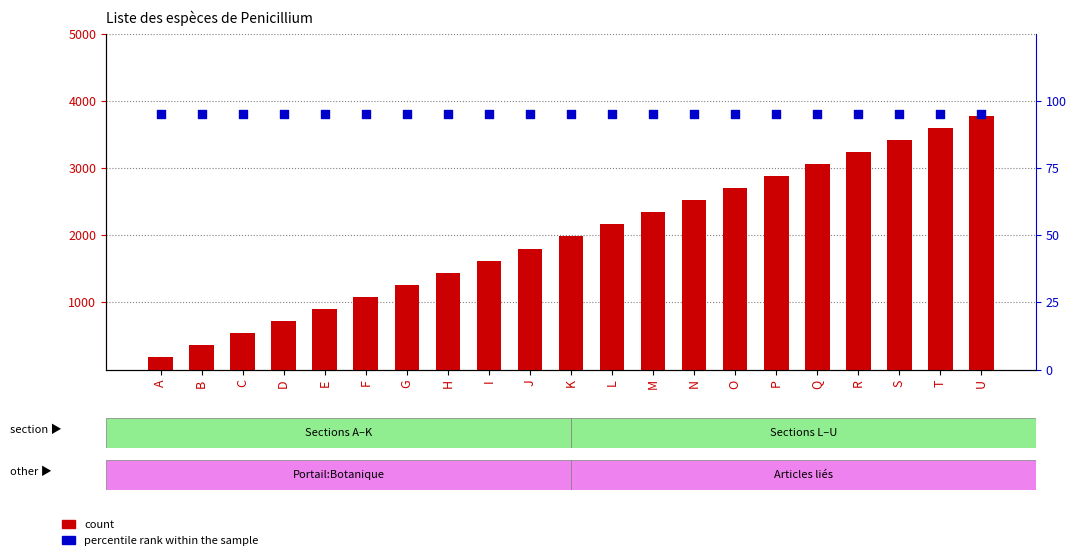

Is the value of count at K greater than the value of percentile rank within the sample at L?

Yes